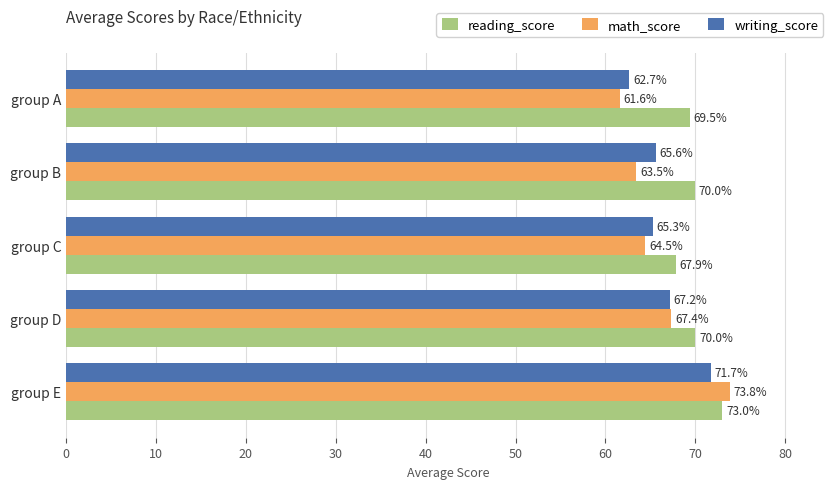

How many series are shown in this chart?

3